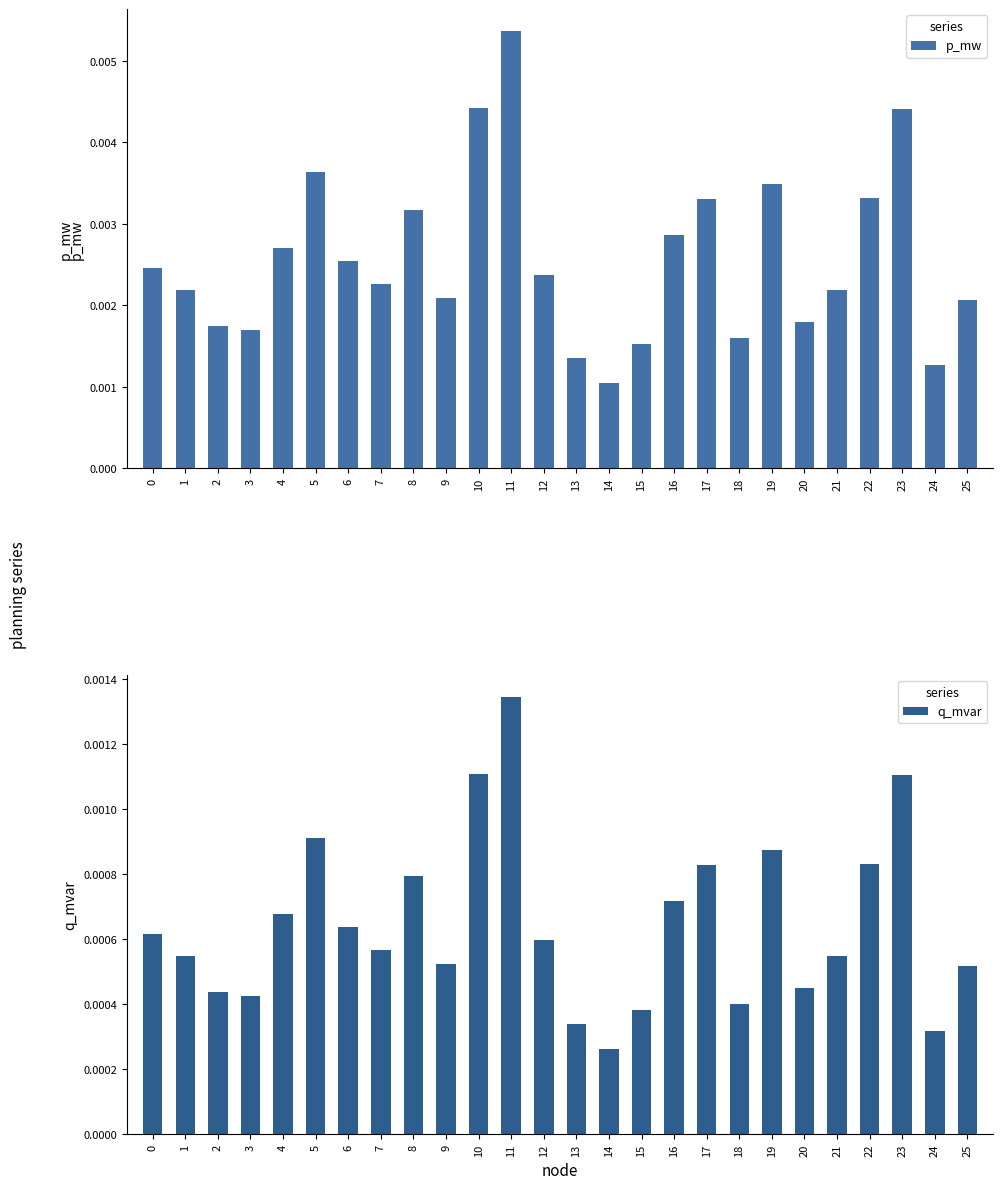

Which category has the lowest value in the p_mw series?

14